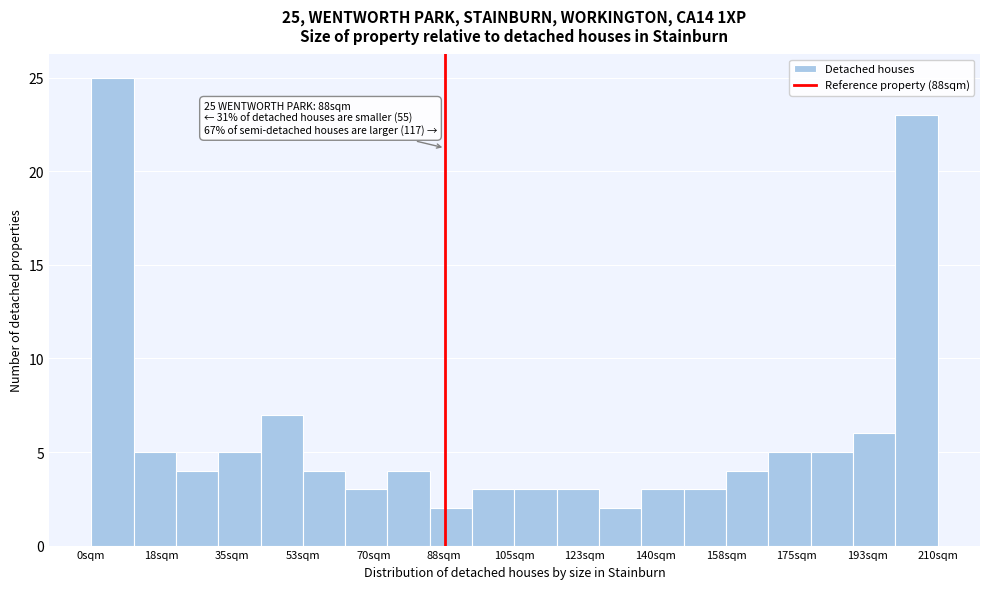

Which range on the x-axis has the tallest bar?

0 to 10